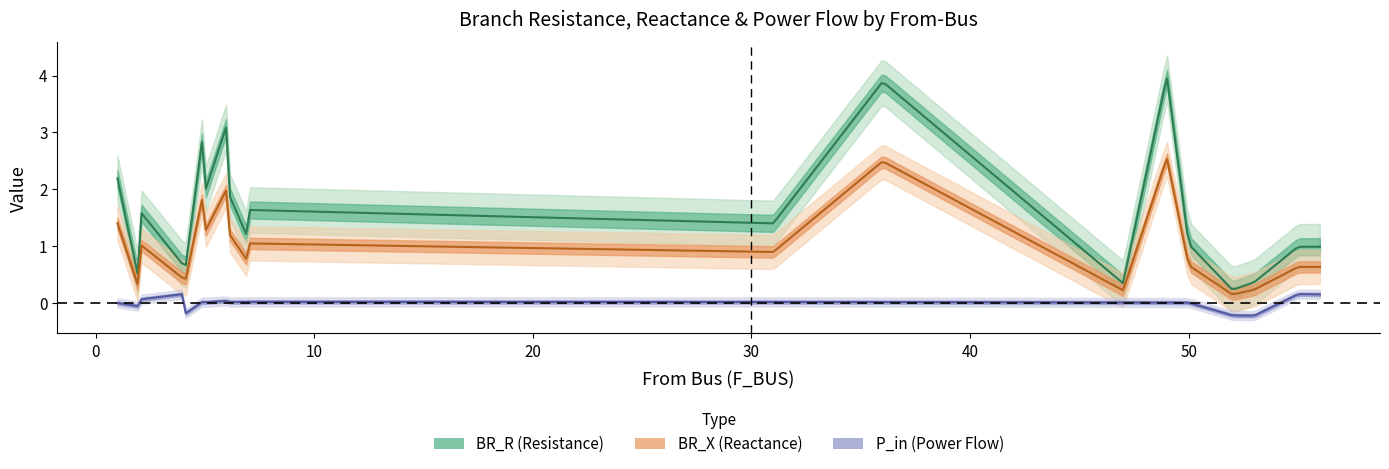

What is the difference between the second highest and second lowest values in the P_in series?

0.4